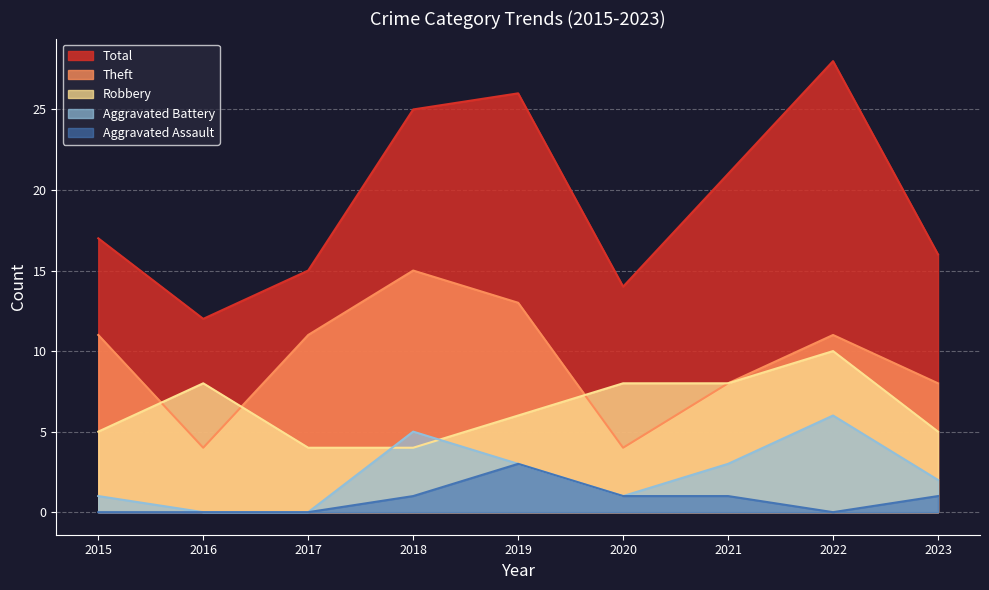

Where is the first local maximum for Aggravated Battery?

2018